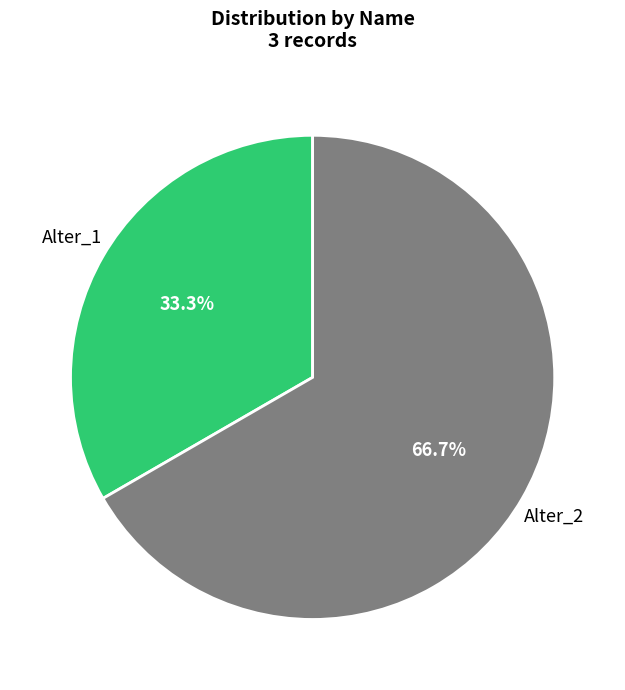

Count the number of slices in the pie.

2